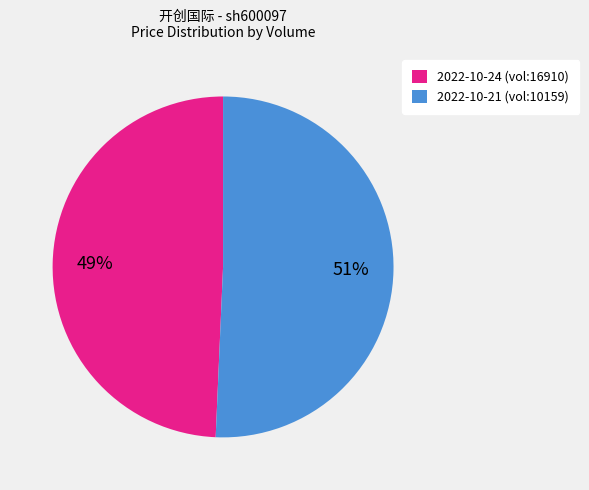

To the nearest percent, what is the average slice percentage?

50%